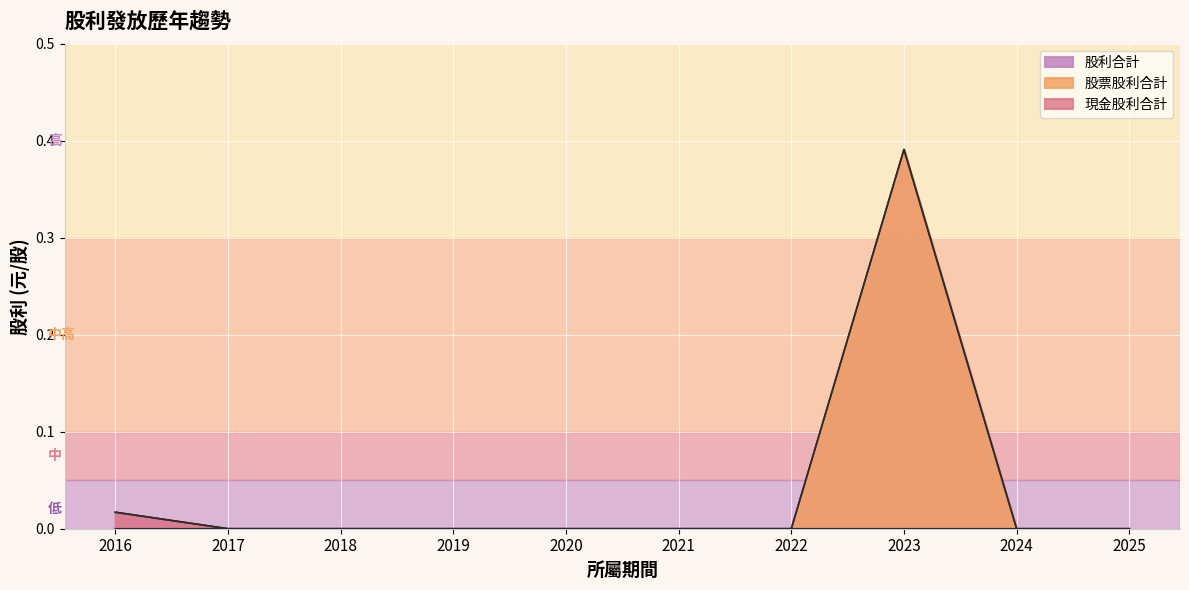

At how many categories does at least one series exceed 0?

2